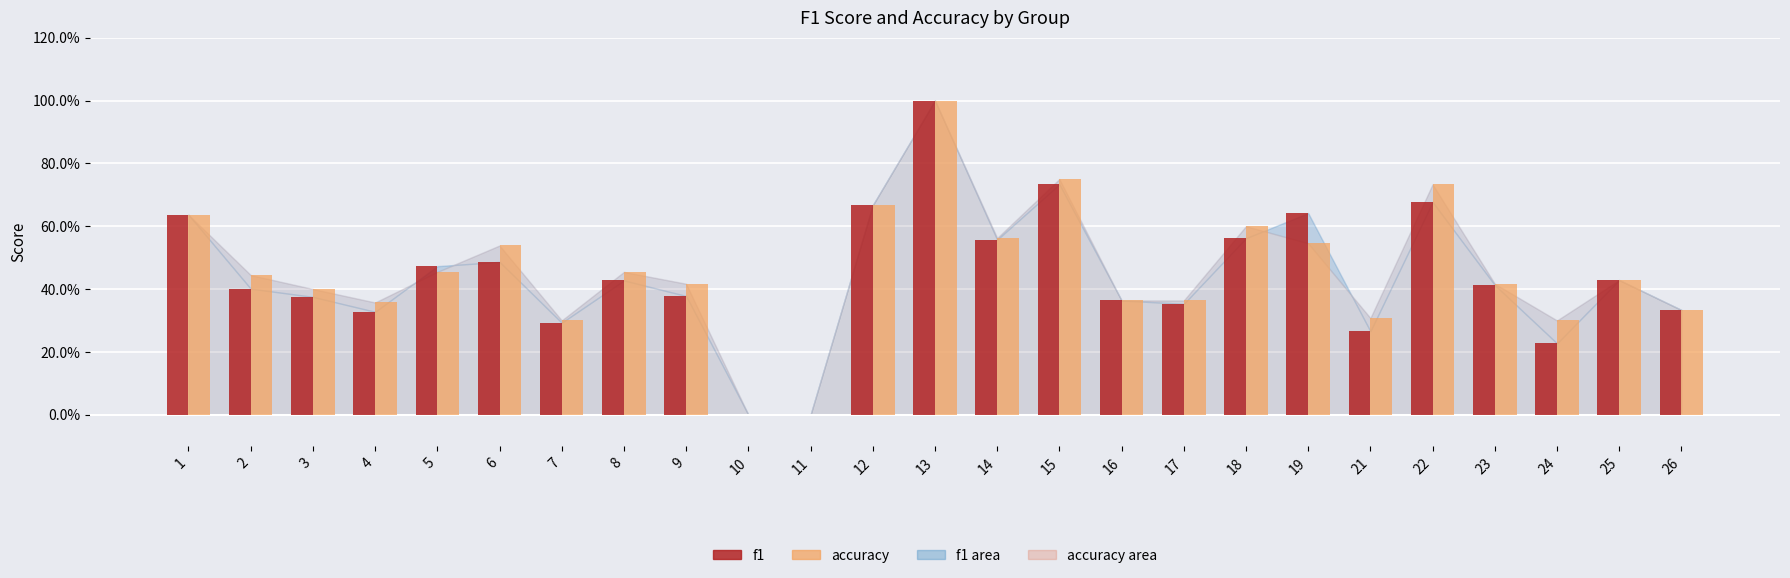

Between 5 and 1, which is larger?

1